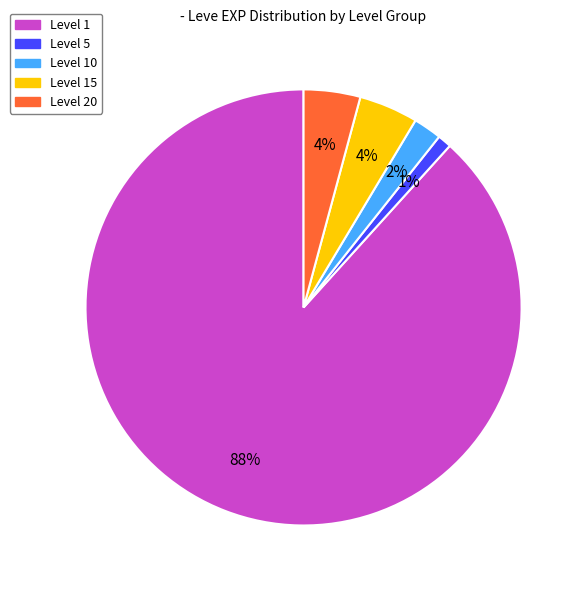

To the nearest percent, what is the average slice percentage?

20%